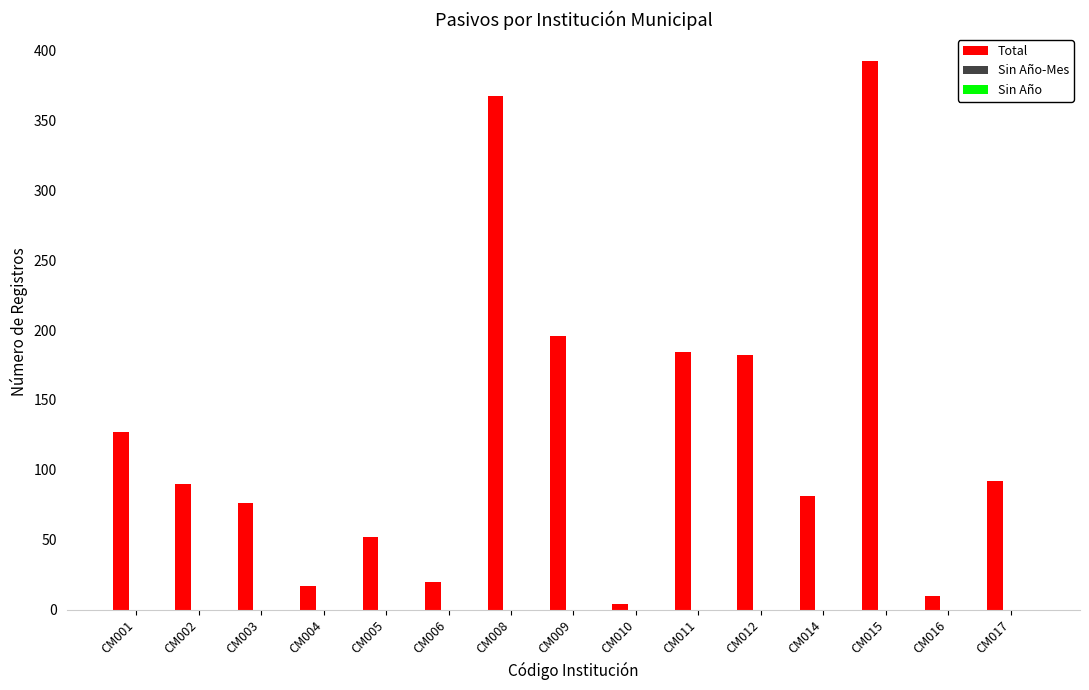

Which category has the highest value across all series?

CM015